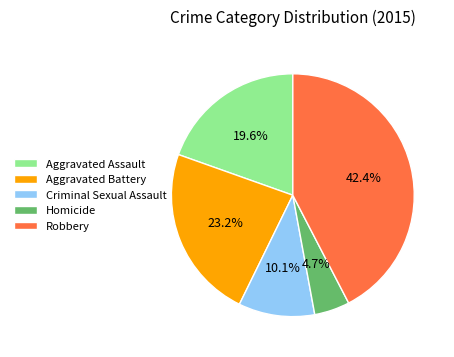

True or false: Robbery accounts for 56% of the total.

False